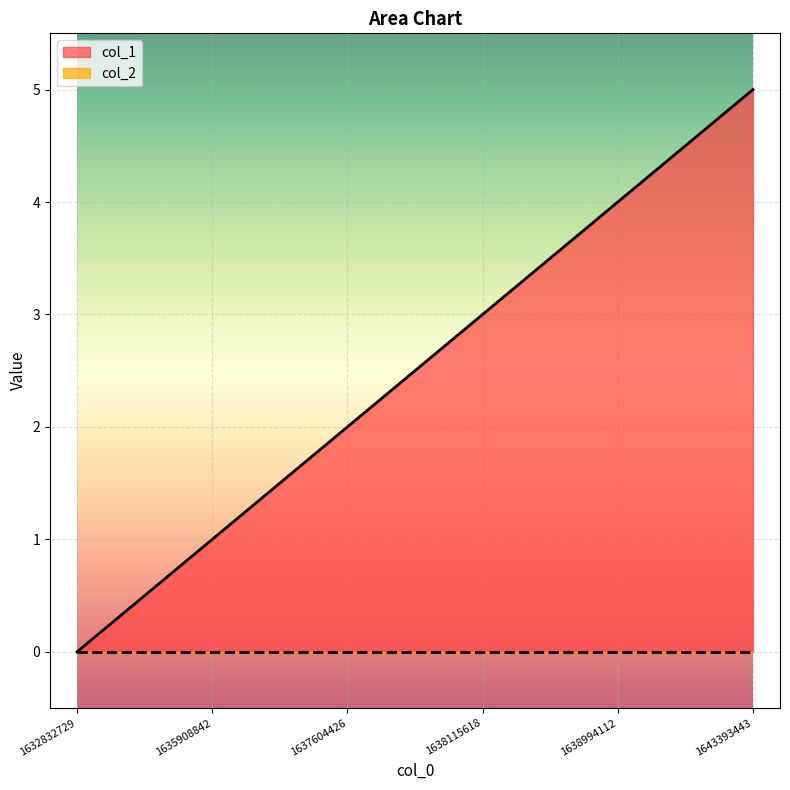

What is the value of the 5th point from the left?

4